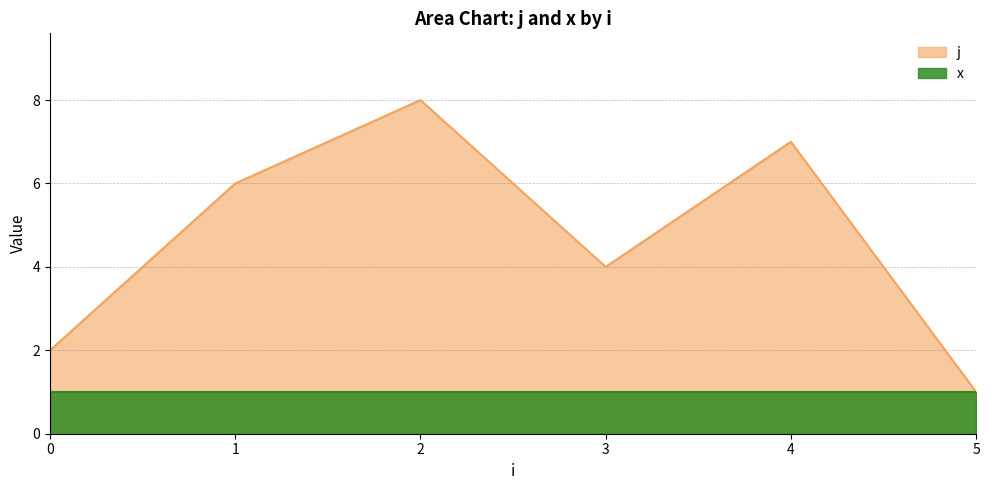

True or false: the data has more than 2 interior local peaks.

False